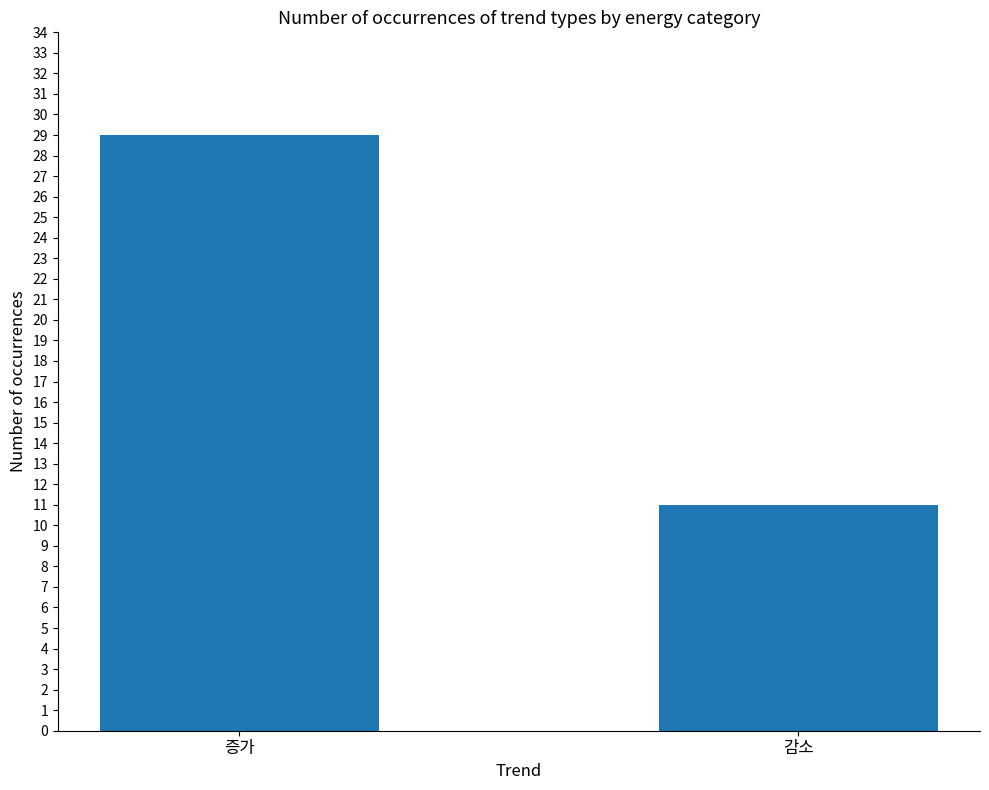

What is the ratio of the value at 감소 to the value at 증가?

0.4